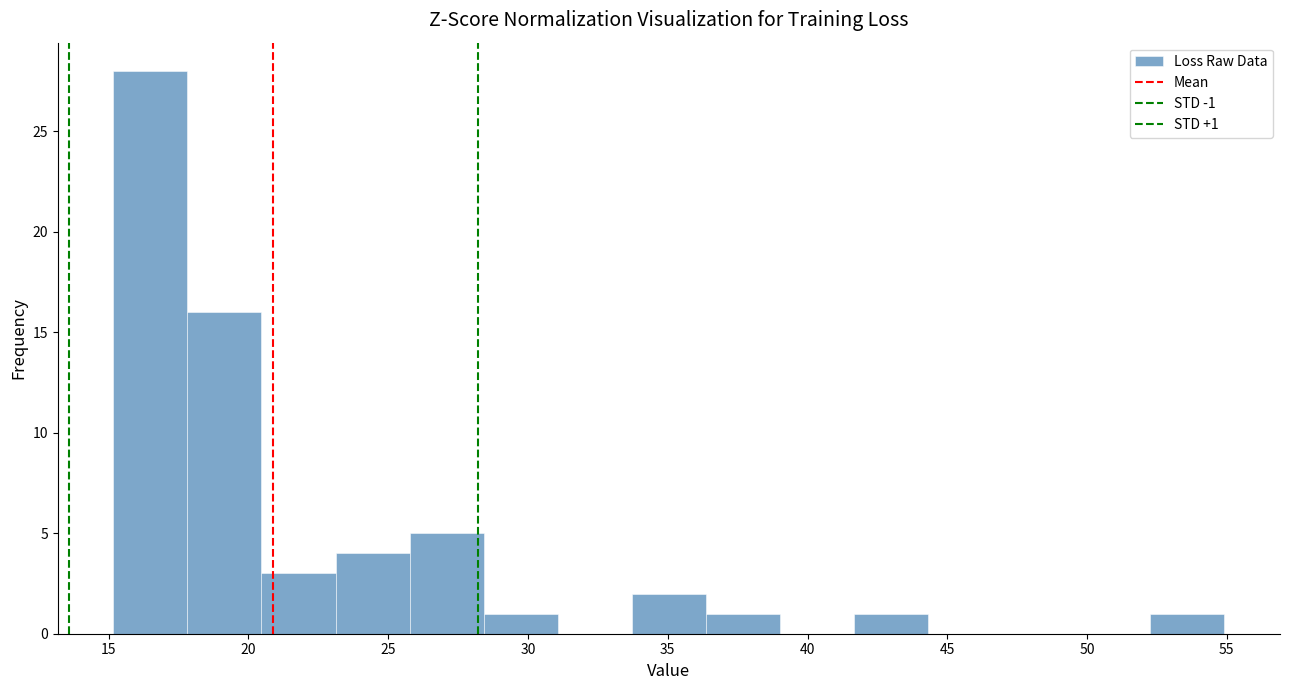

Which range on the x-axis has the tallest bar?

15.0 to 18.0